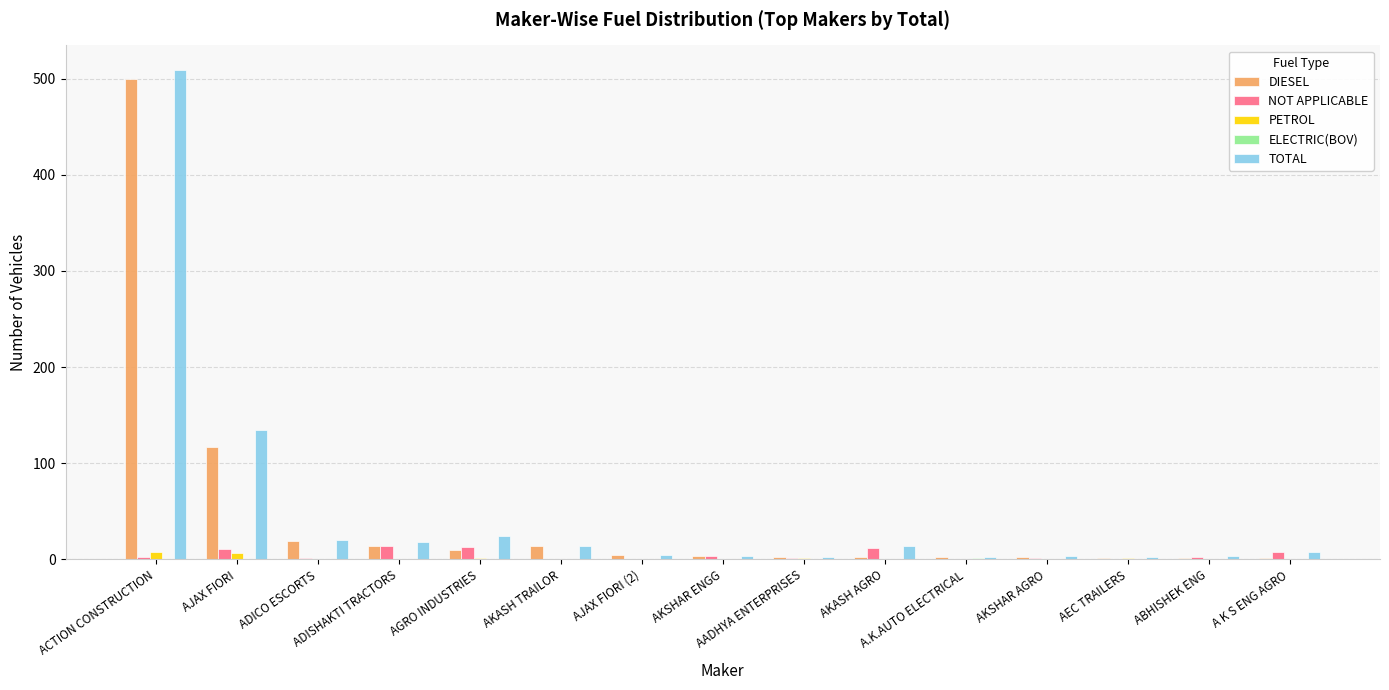

What is the sum of all NOT APPLICABLE values?

69